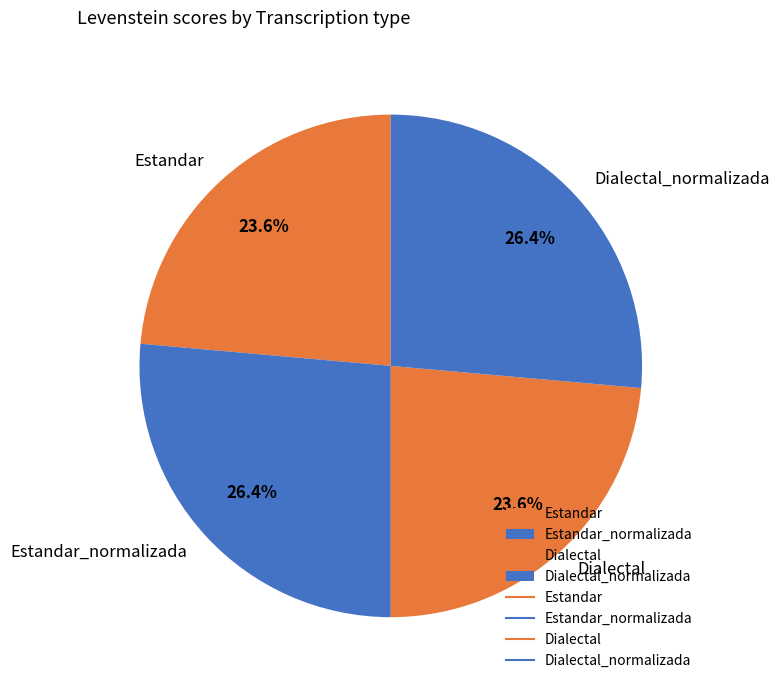

Which has a higher value, Dialectal_normalizada or Estandar?

Dialectal_normalizada